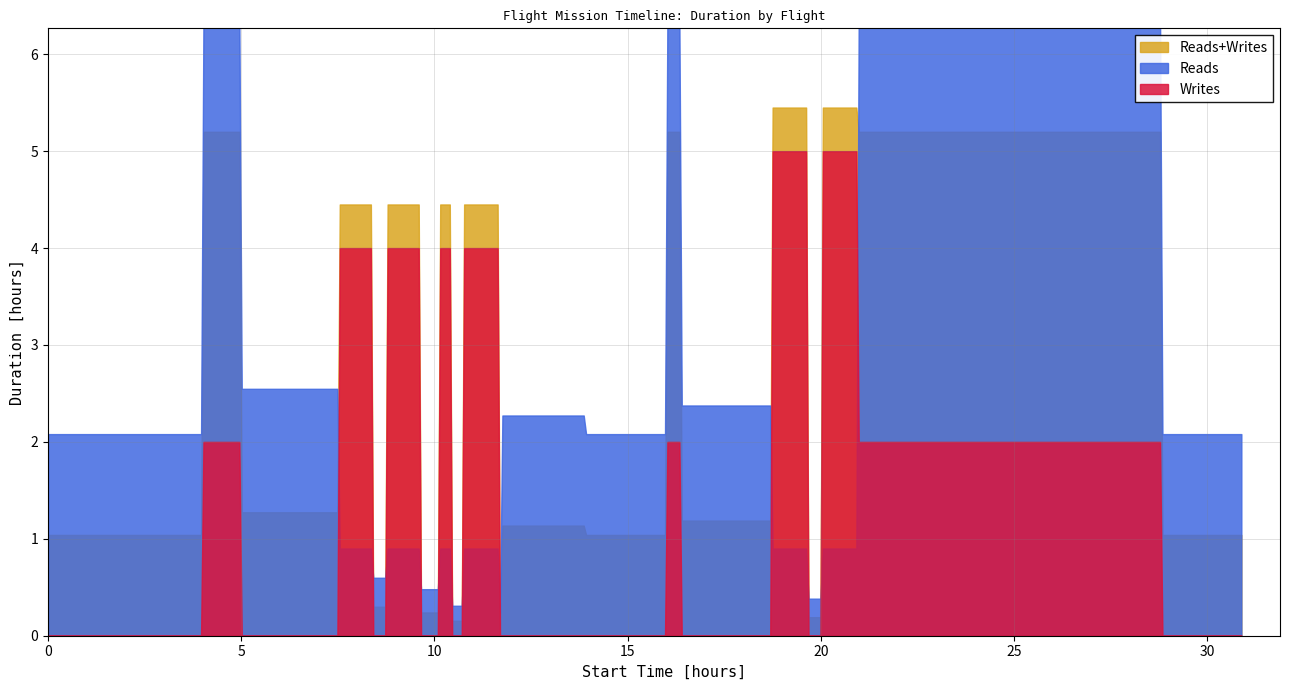

True or false: EndTime has more than 0 points higher than both neighbors.

True